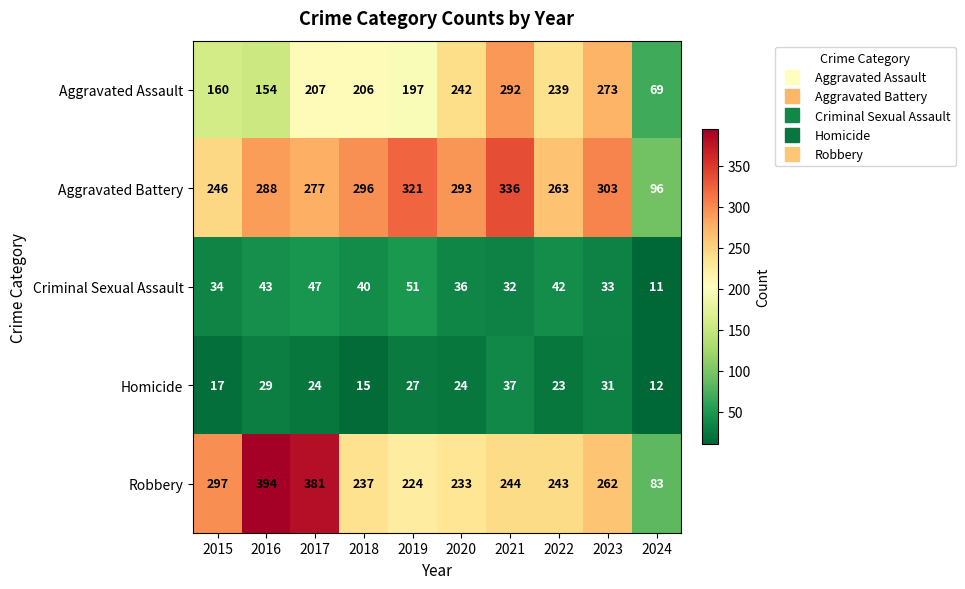

Which category has the lowest value in the Robbery series?

2024